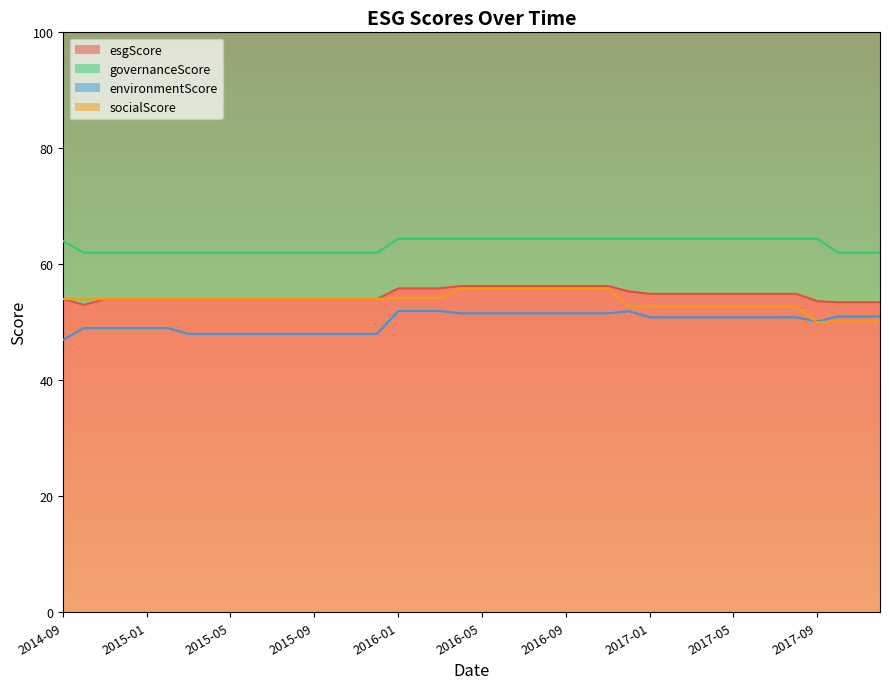

How many values in the socialScore series are below 54?

13